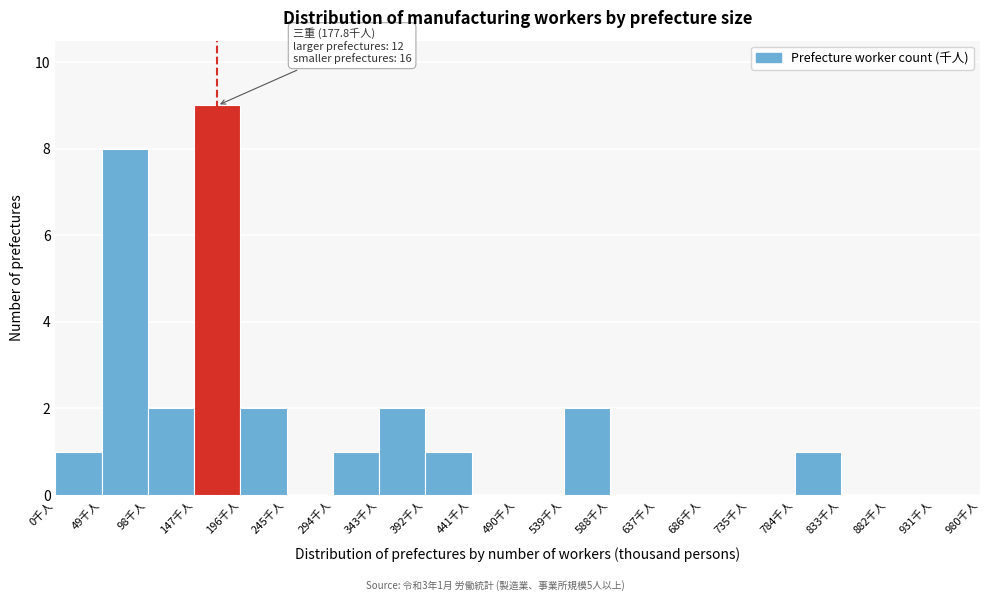

Over which range of the x-axis is the bar tallest?

147 to 196